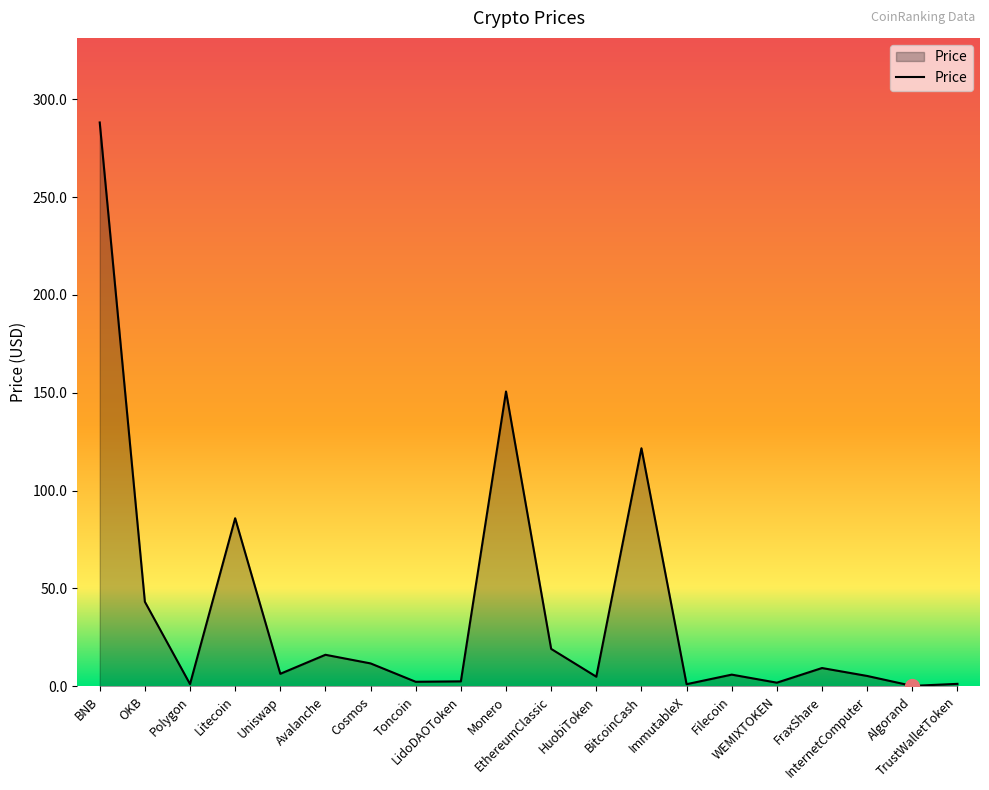

How many lines are shown in the chart?

1